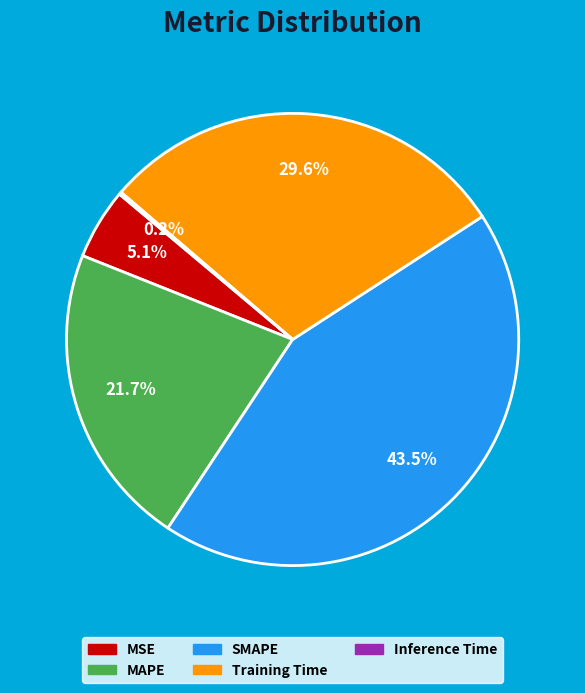

Which slice is the largest?

SMAPE